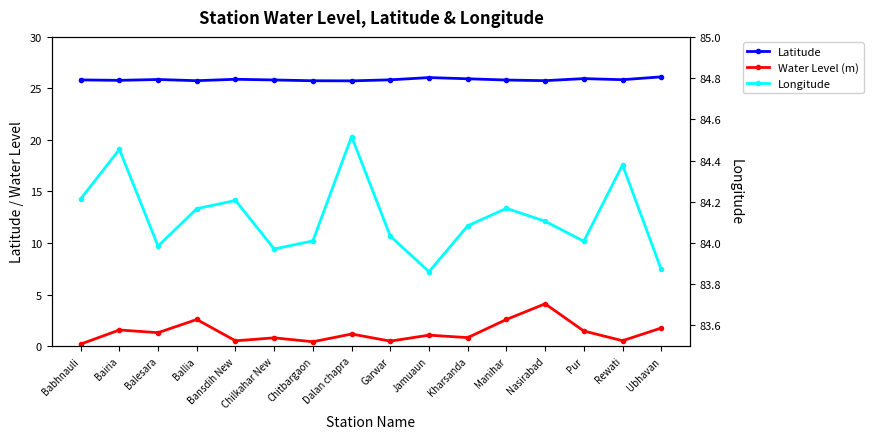

Reading left to right, extract all data points from this chart.

Latitude: Babhnauli=25.8	Bairia=25.8	Balesara=25.9	Ballia=25.8	Bansdih New=25.9	Chilkahar New=25.8	Chitbargaon=25.7	Dalan chapra=25.7	Garwar=25.8	Jamuaun=26.1	Kharsanda=25.9	Manihar=25.8	Nasirabad=25.8	Pur=26.0	Rewati=25.8	Ubhavan=26.1
Water Level (m): Babhnauli=0.2	Bairia=1.6	Balesara=1.3	Ballia=2.6	Bansdih New=0.5	Chilkahar New=0.8	Chitbargaon=0.4	Dalan chapra=1.2	Garwar=0.5	Jamuaun=1.1	Kharsanda=0.8	Manihar=2.6	Nasirabad=4.1	Pur=1.5	Rewati=0.5	Ubhavan=1.8
Longitude: Babhnauli=84.2	Bairia=84.5	Balesara=84.0	Ballia=84.2	Bansdih New=84.2	Chilkahar New=84.0	Chitbargaon=84.0	Dalan chapra=84.5	Garwar=84.0	Jamuaun=83.9	Kharsanda=84.1	Manihar=84.2	Nasirabad=84.1	Pur=84.0	Rewati=84.4	Ubhavan=83.9